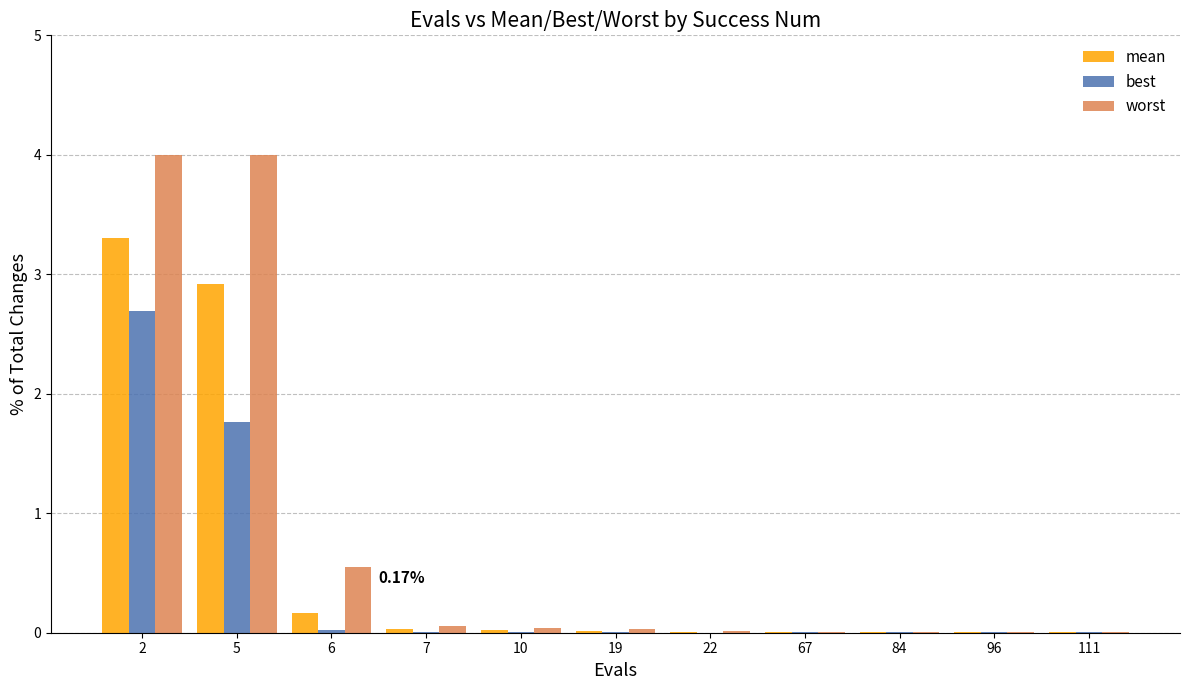

At which label is best closest to 1?

5